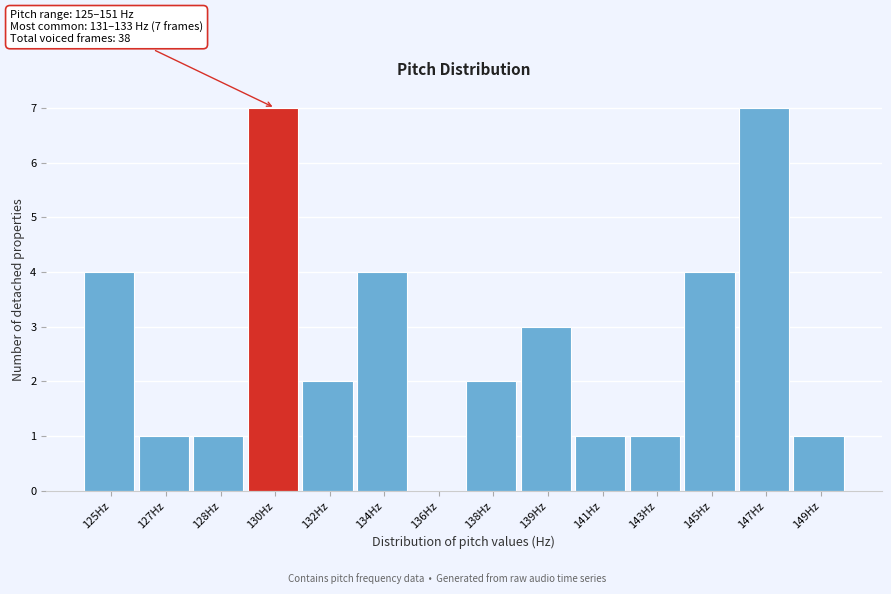

Reading left to right, transcribe all the data shown in this chart.

125Hz=4	127Hz=1	128Hz=1	130Hz=7	132Hz=2	134Hz=4	136Hz=0	138Hz=2	139Hz=3	141Hz=1	143Hz=1	145Hz=4	147Hz=7	149Hz=1